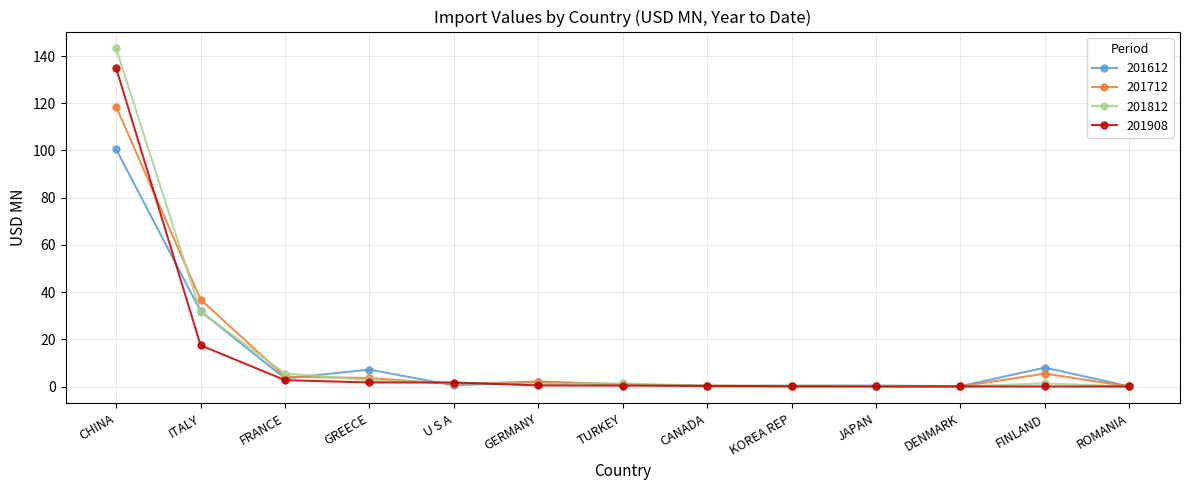

How many distinct data groups are displayed?

4